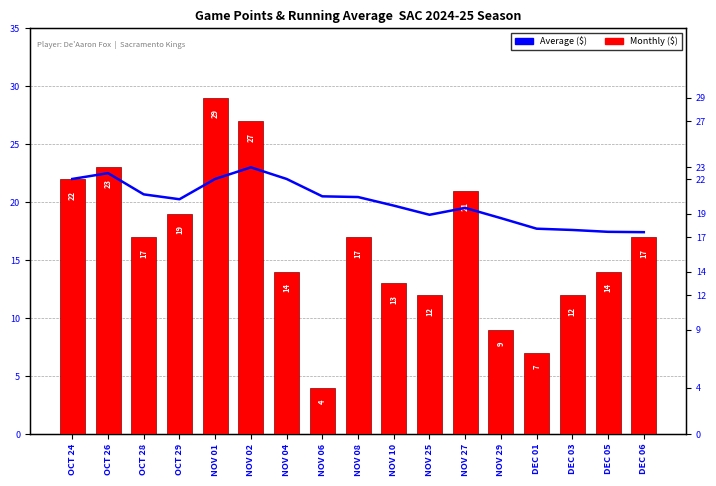

Between NOV 06 and DEC 01, which is larger?

NOV 06